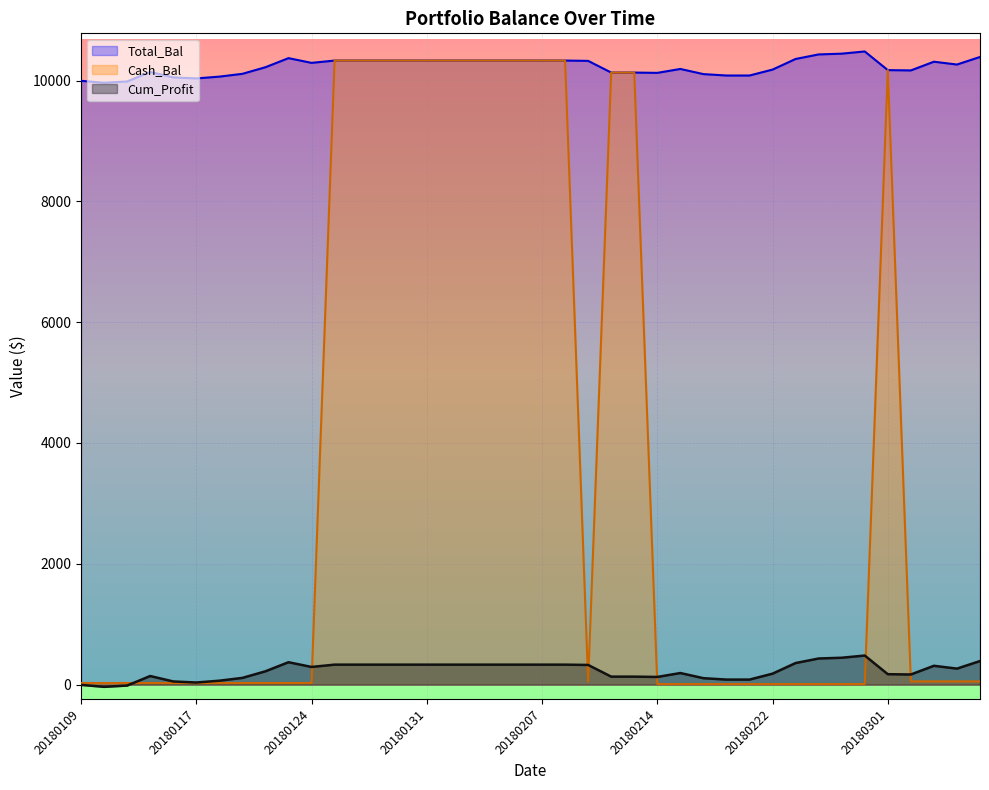

What is the difference between the highest and lowest values at 20180109?

10000.0